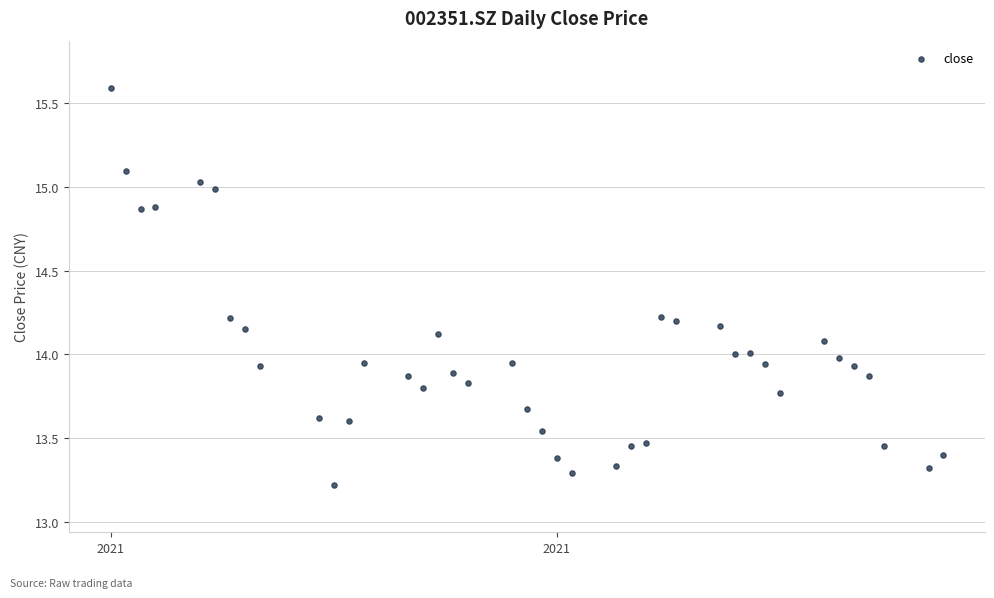

What is the range of Y values (max minus min)?

2.4